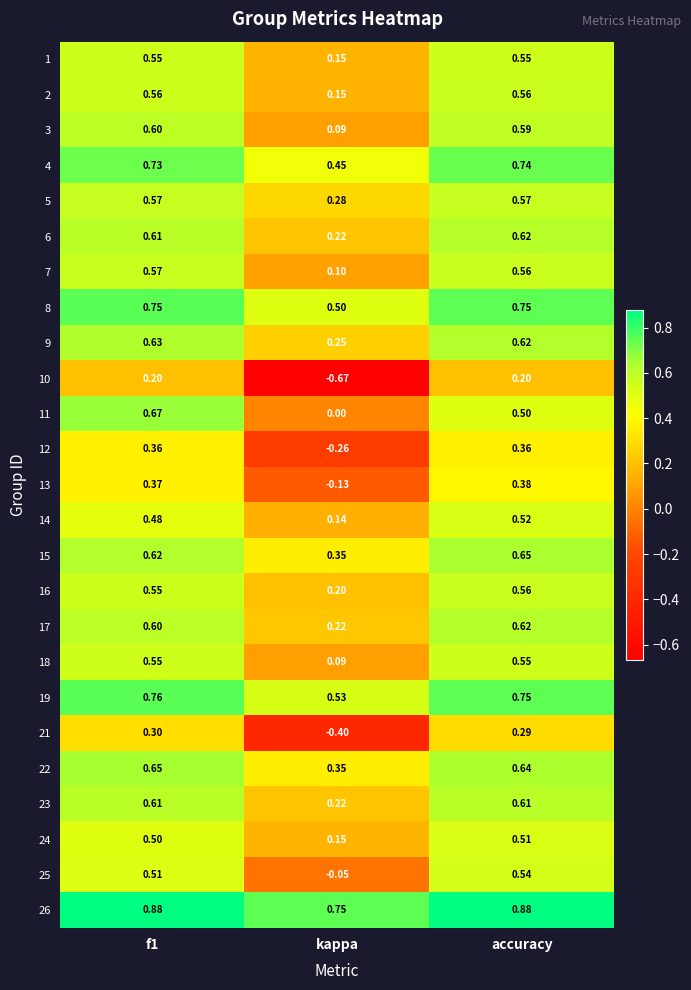

Which series has the largest range (max minus min)?

10